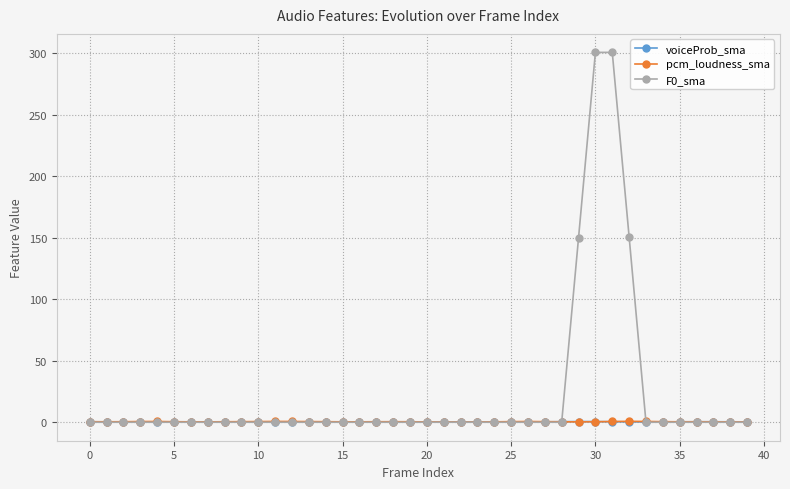

What is the maximum value shown in the chart?

300.8